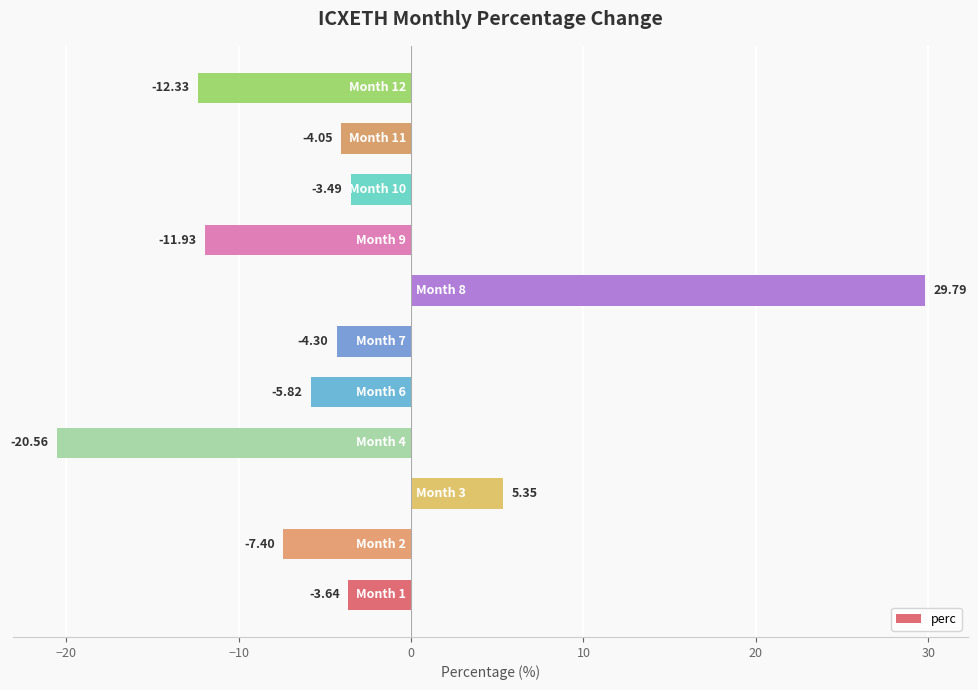

What is the sum of all values?

-38.4